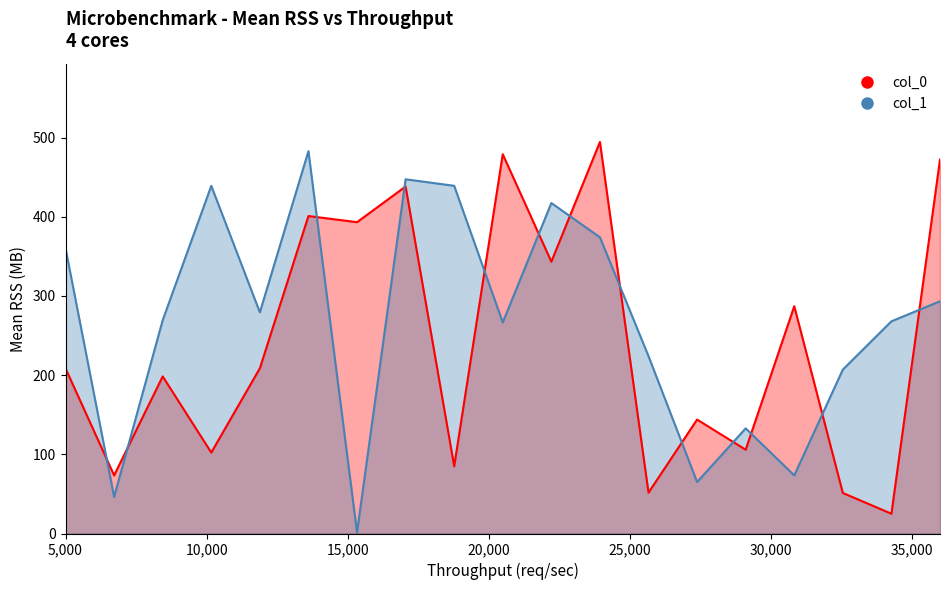

Which series contains the lowest Y value?

col_1